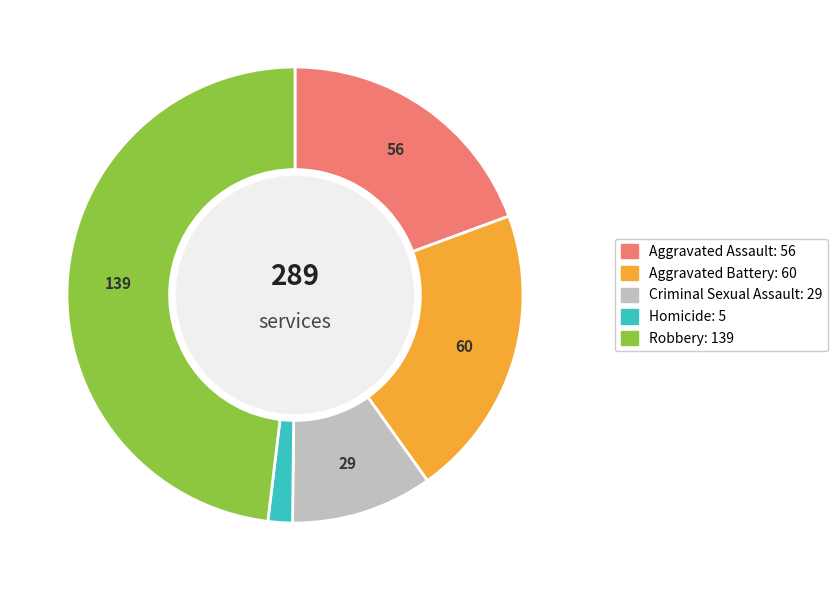

Do Aggravated Assault and Homicide together represent more than half of the pie?

No